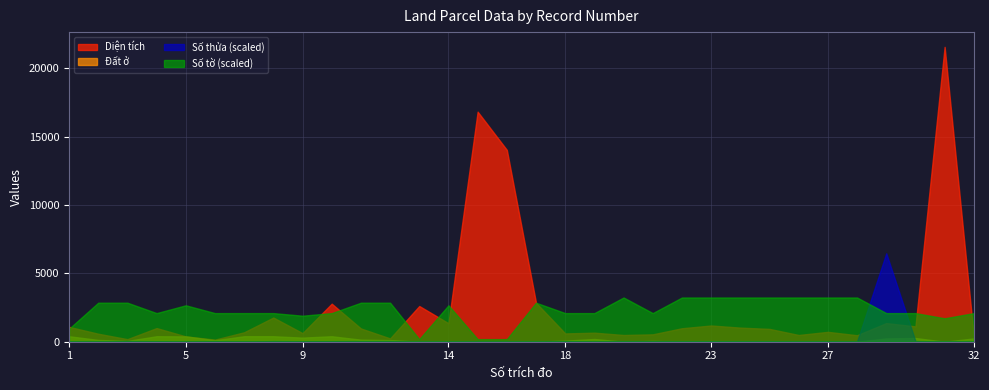

What is the value of the Diện tích point at the 19th from the left?

661.0